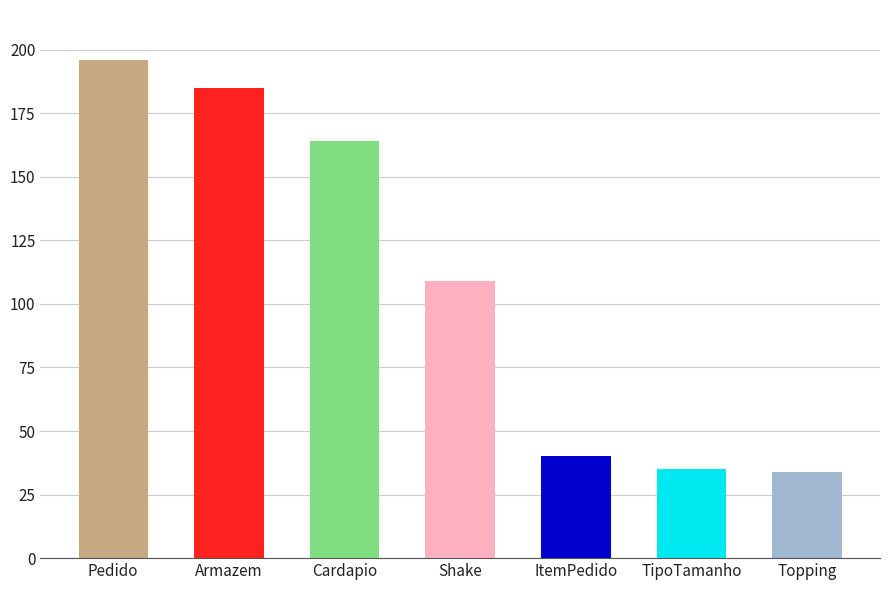

What is the difference between the second highest and minimum values?

151